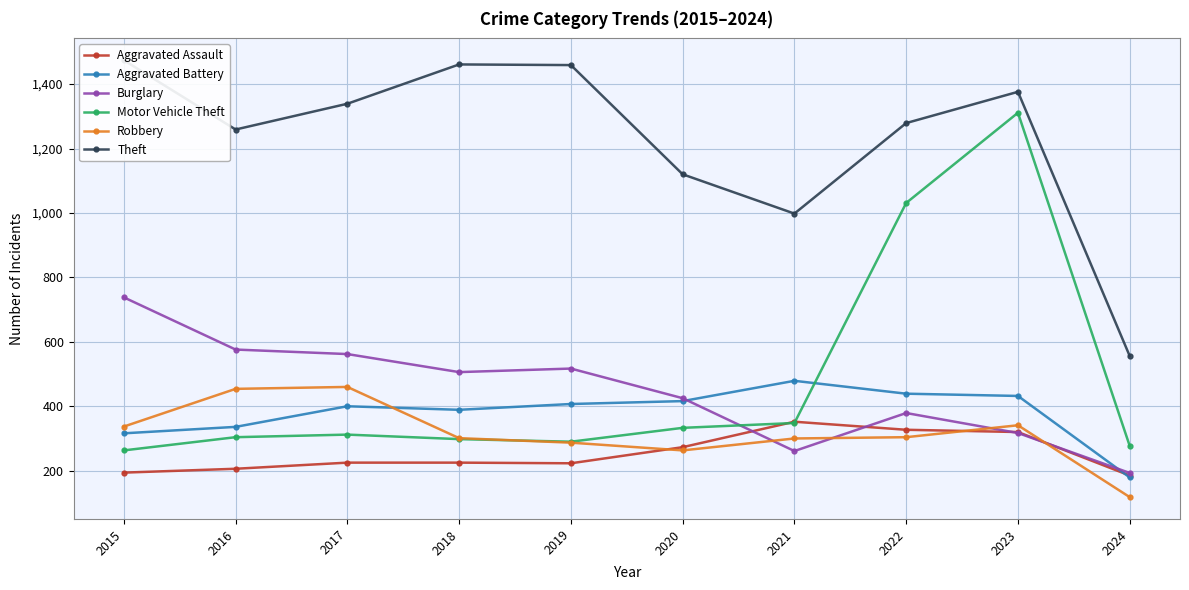

What is the difference between the maximum and minimum values in the Motor Vehicle Theft series?

1048